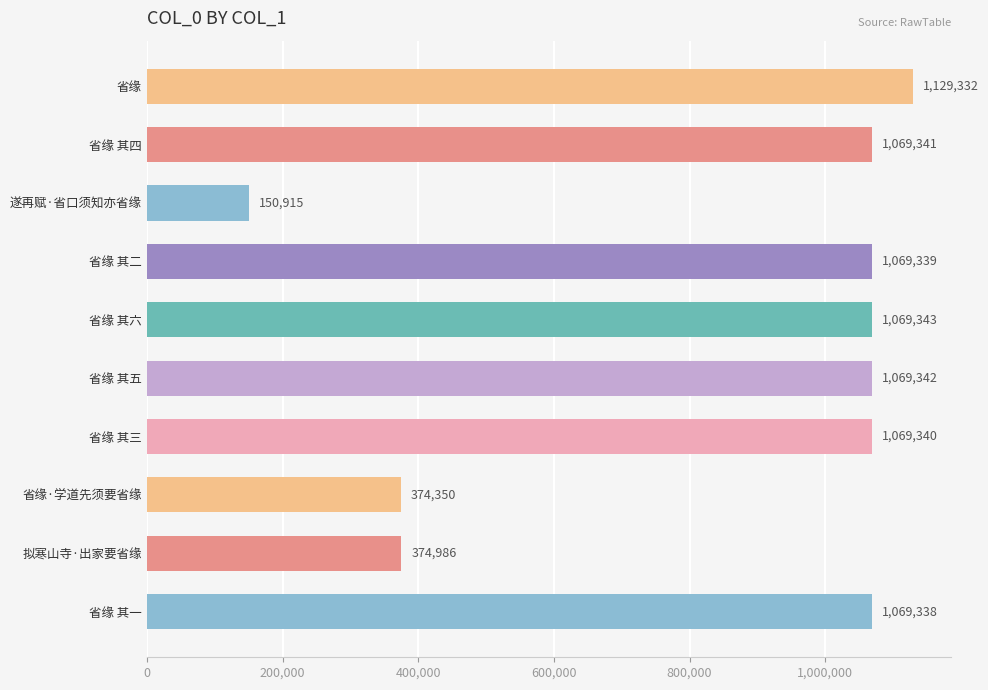

What is the ratio of the value at 省缘 其三 to the value at 省缘?

0.9